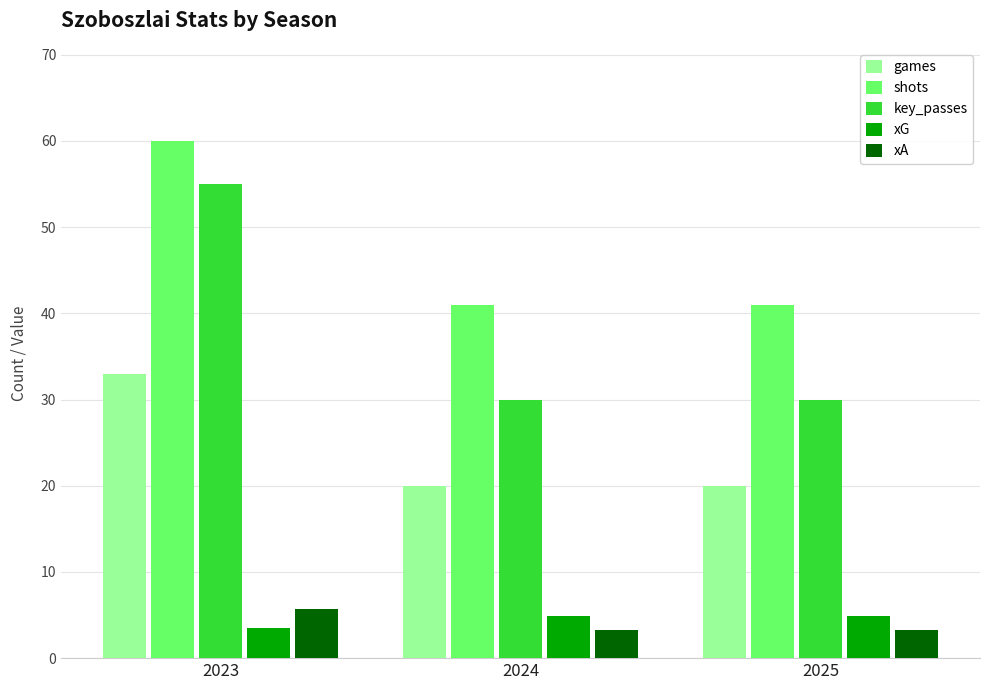

What is the smallest value displayed?

3.3